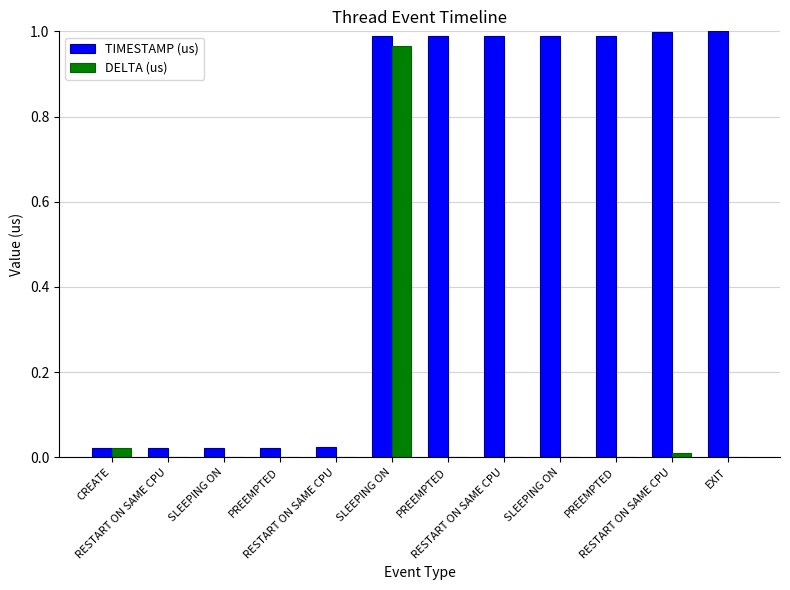

What is the label of the 12th bar from the right?

CREATE